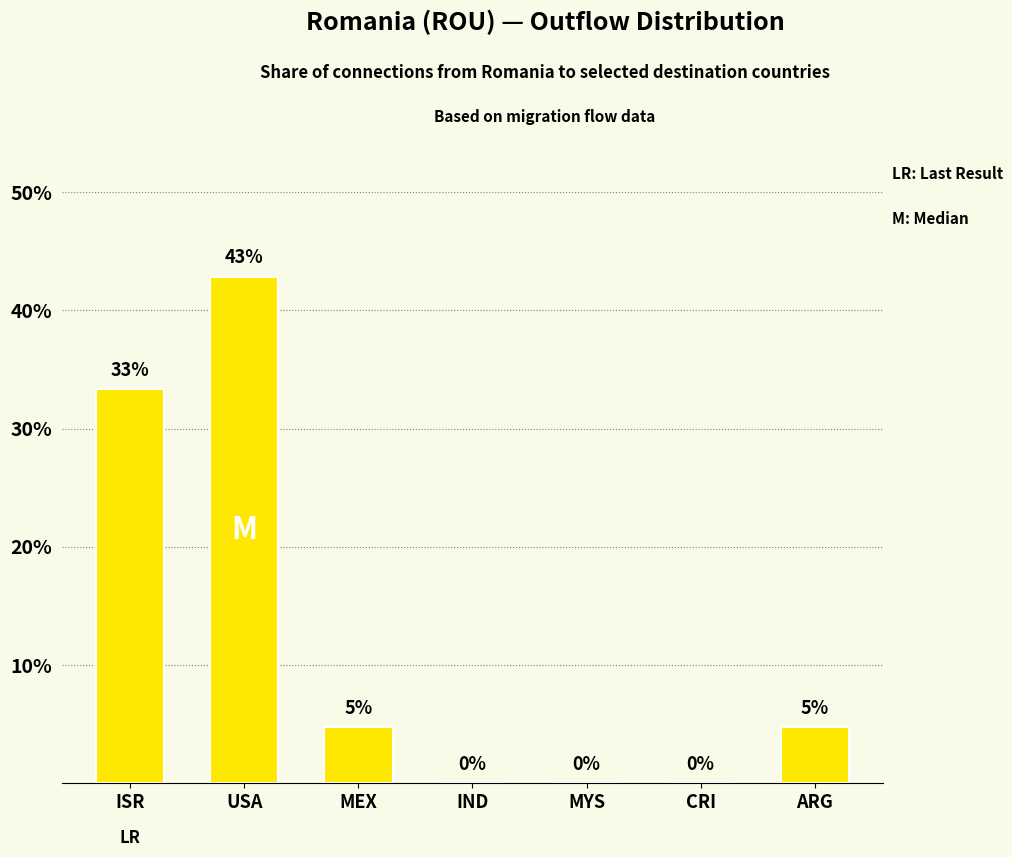

Are the bars horizontal?

No